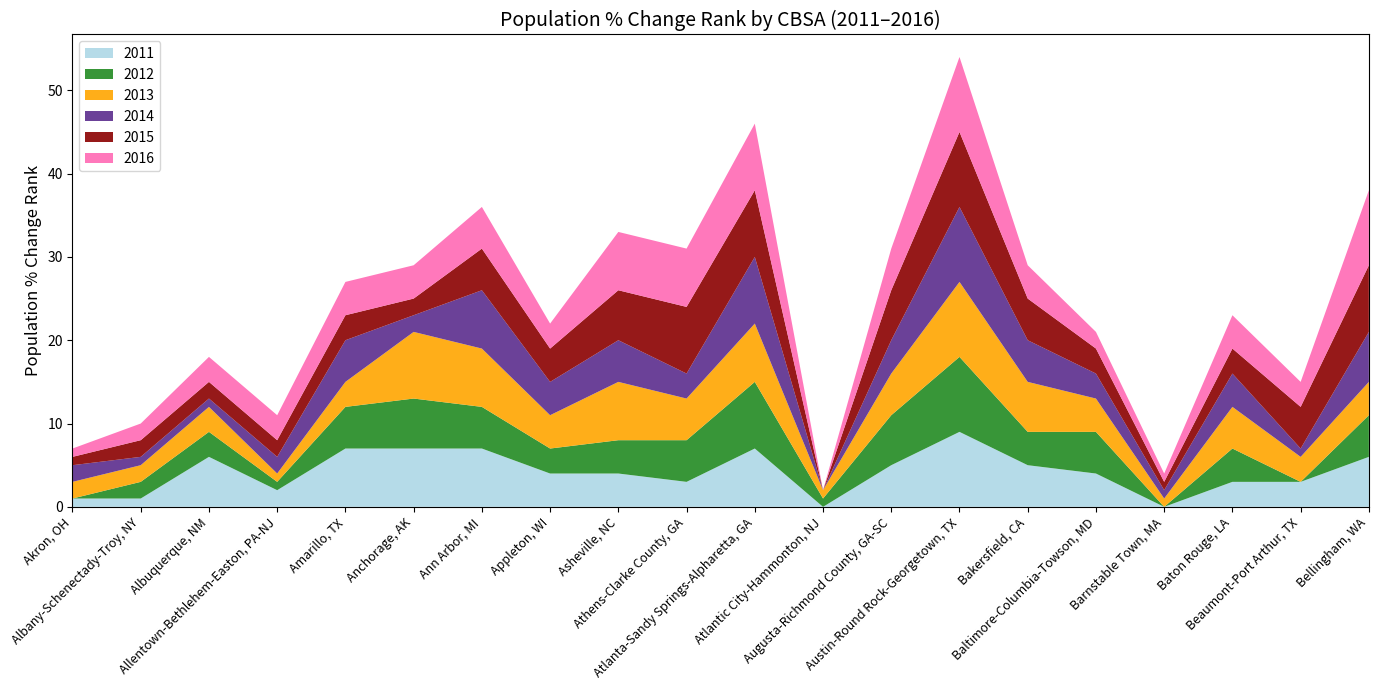

Reading left to right, transcribe all the data shown in this chart.

POPULATION_%CHG_2011_RANK: Akron, OH=1	Albany-Schenectady-Troy, NY=1	Albuquerque, NM=6	Allentown-Bethlehem-Easton, PA-NJ=2	Amarillo, TX=7	Anchorage, AK=7	Ann Arbor, MI=7	Appleton, WI=4	Asheville, NC=4	Athens-Clarke County, GA=3	Atlanta-Sandy Springs-Alpharetta, GA=7	Atlantic City-Hammonton, NJ=0	Augusta-Richmond County, GA-SC=5	Austin-Round Rock-Georgetown, TX=9	Bakersfield, CA=5	Baltimore-Columbia-Towson, MD=4	Barnstable Town, MA=0	Baton Rouge, LA=3	Beaumont-Port Arthur, TX=3	Bellingham, WA=6
POPULATION_%CHG_2012_RANK: Akron, OH=0	Albany-Schenectady-Troy, NY=2	Albuquerque, NM=3	Allentown-Bethlehem-Easton, PA-NJ=1	Amarillo, TX=5	Anchorage, AK=6	Ann Arbor, MI=5	Appleton, WI=3	Asheville, NC=4	Athens-Clarke County, GA=5	Atlanta-Sandy Springs-Alpharetta, GA=8	Atlantic City-Hammonton, NJ=1	Augusta-Richmond County, GA-SC=6	Austin-Round Rock-Georgetown, TX=9	Bakersfield, CA=4	Baltimore-Columbia-Towson, MD=5	Barnstable Town, MA=0	Baton Rouge, LA=4	Beaumont-Port Arthur, TX=0	Bellingham, WA=5
POPULATION_%CHG_2013_RANK: Akron, OH=2	Albany-Schenectady-Troy, NY=2	Albuquerque, NM=3	Allentown-Bethlehem-Easton, PA-NJ=1	Amarillo, TX=3	Anchorage, AK=8	Ann Arbor, MI=7	Appleton, WI=4	Asheville, NC=7	Athens-Clarke County, GA=5	Atlanta-Sandy Springs-Alpharetta, GA=7	Atlantic City-Hammonton, NJ=1	Augusta-Richmond County, GA-SC=5	Austin-Round Rock-Georgetown, TX=9	Bakersfield, CA=6	Baltimore-Columbia-Towson, MD=4	Barnstable Town, MA=1	Baton Rouge, LA=5	Beaumont-Port Arthur, TX=3	Bellingham, WA=4
POPULATION_%CHG_2014_RANK: Akron, OH=2	Albany-Schenectady-Troy, NY=1	Albuquerque, NM=1	Allentown-Bethlehem-Easton, PA-NJ=2	Amarillo, TX=5	Anchorage, AK=2	Ann Arbor, MI=7	Appleton, WI=4	Asheville, NC=5	Athens-Clarke County, GA=3	Atlanta-Sandy Springs-Alpharetta, GA=8	Atlantic City-Hammonton, NJ=0	Augusta-Richmond County, GA-SC=4	Austin-Round Rock-Georgetown, TX=9	Bakersfield, CA=5	Baltimore-Columbia-Towson, MD=3	Barnstable Town, MA=1	Baton Rouge, LA=4	Beaumont-Port Arthur, TX=1	Bellingham, WA=6
POPULATION_%CHG_2015_RANK: Akron, OH=1	Albany-Schenectady-Troy, NY=2	Albuquerque, NM=2	Allentown-Bethlehem-Easton, PA-NJ=2	Amarillo, TX=3	Anchorage, AK=2	Ann Arbor, MI=5	Appleton, WI=4	Asheville, NC=6	Athens-Clarke County, GA=8	Atlanta-Sandy Springs-Alpharetta, GA=8	Atlantic City-Hammonton, NJ=0	Augusta-Richmond County, GA-SC=6	Austin-Round Rock-Georgetown, TX=9	Bakersfield, CA=5	Baltimore-Columbia-Towson, MD=3	Barnstable Town, MA=1	Baton Rouge, LA=3	Beaumont-Port Arthur, TX=5	Bellingham, WA=8
POPULATION_%CHG_2016_RANK: Akron, OH=1	Albany-Schenectady-Troy, NY=2	Albuquerque, NM=3	Allentown-Bethlehem-Easton, PA-NJ=3	Amarillo, TX=4	Anchorage, AK=4	Ann Arbor, MI=5	Appleton, WI=3	Asheville, NC=7	Athens-Clarke County, GA=7	Atlanta-Sandy Springs-Alpharetta, GA=8	Atlantic City-Hammonton, NJ=0	Augusta-Richmond County, GA-SC=5	Austin-Round Rock-Georgetown, TX=9	Bakersfield, CA=4	Baltimore-Columbia-Towson, MD=2	Barnstable Town, MA=1	Baton Rouge, LA=4	Beaumont-Port Arthur, TX=3	Bellingham, WA=9